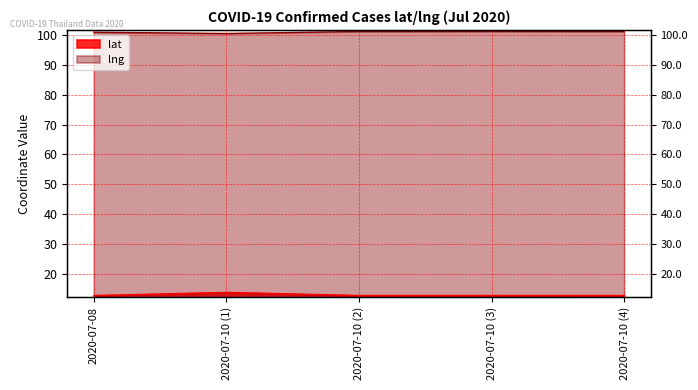

How many data points does each series have?

5